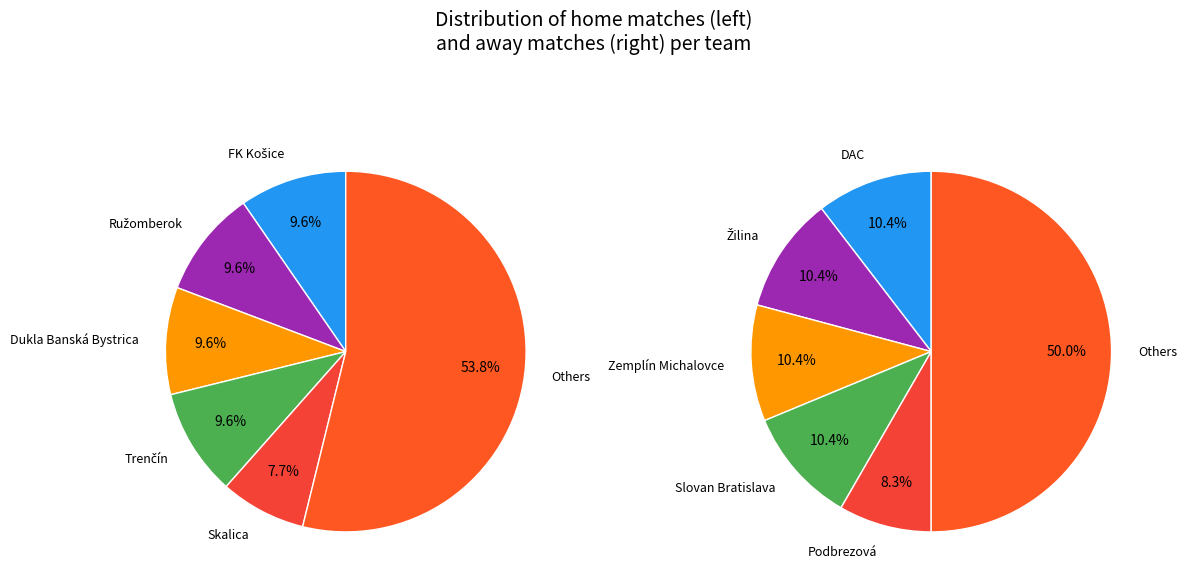

Is it true that 8 is 8% of the pie?

True